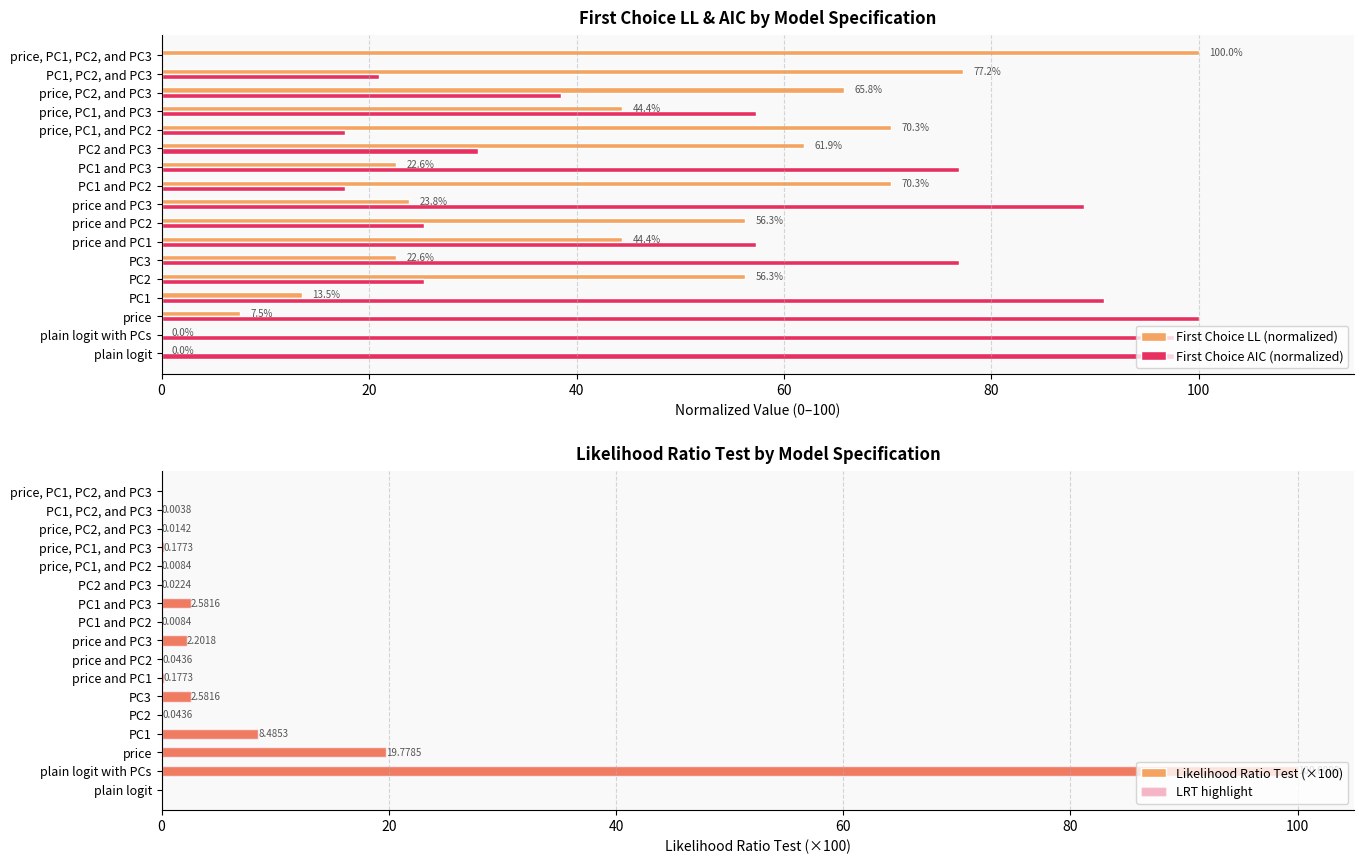

At which label does First Choice LL (normalized) reach its peak?

price, PC1, PC2, and PC3